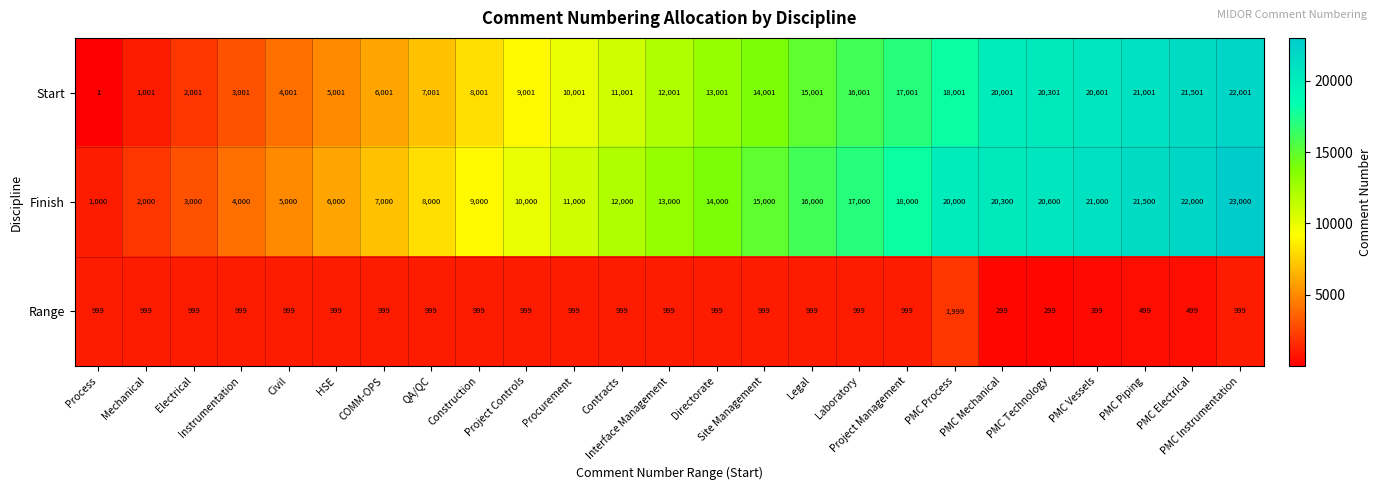

What is the maximum value for Finish?

23000